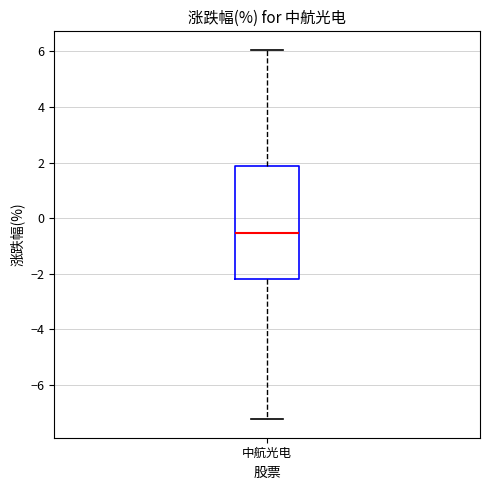

Transcribe this box plot: give where the median line is, the range the box spans, and where the two whiskers end, as read against the y-axis. The values are not printed on the chart, so give them approximately, as read against the axis.

median -0.6, box -2.2 to 1.8, whiskers -7.2 to 6.0